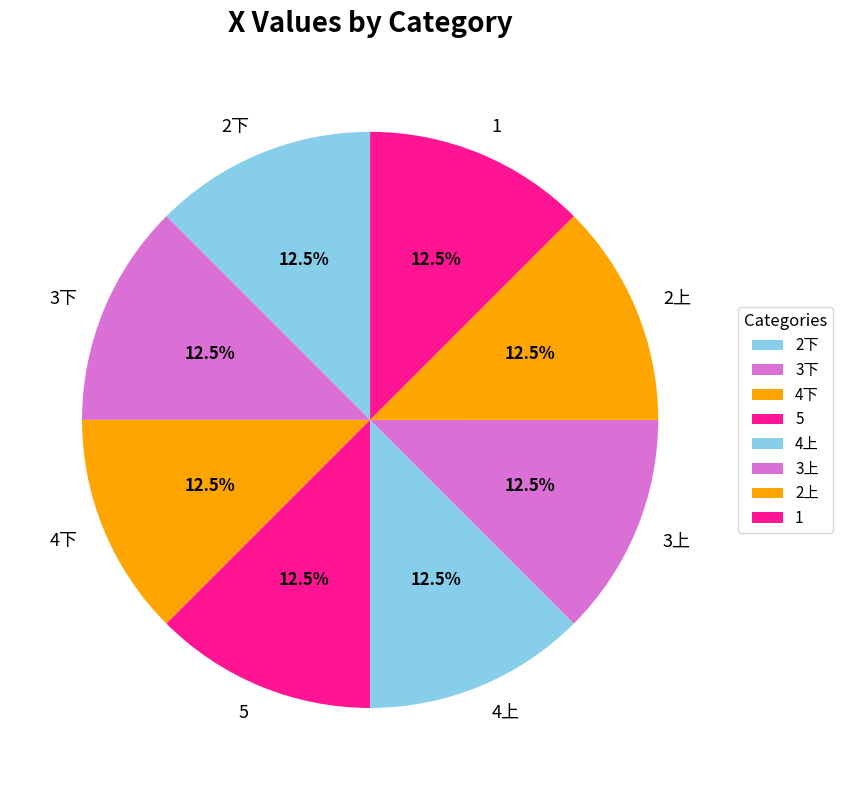

What is the total percentage of 3上 and 2上?

25.0%